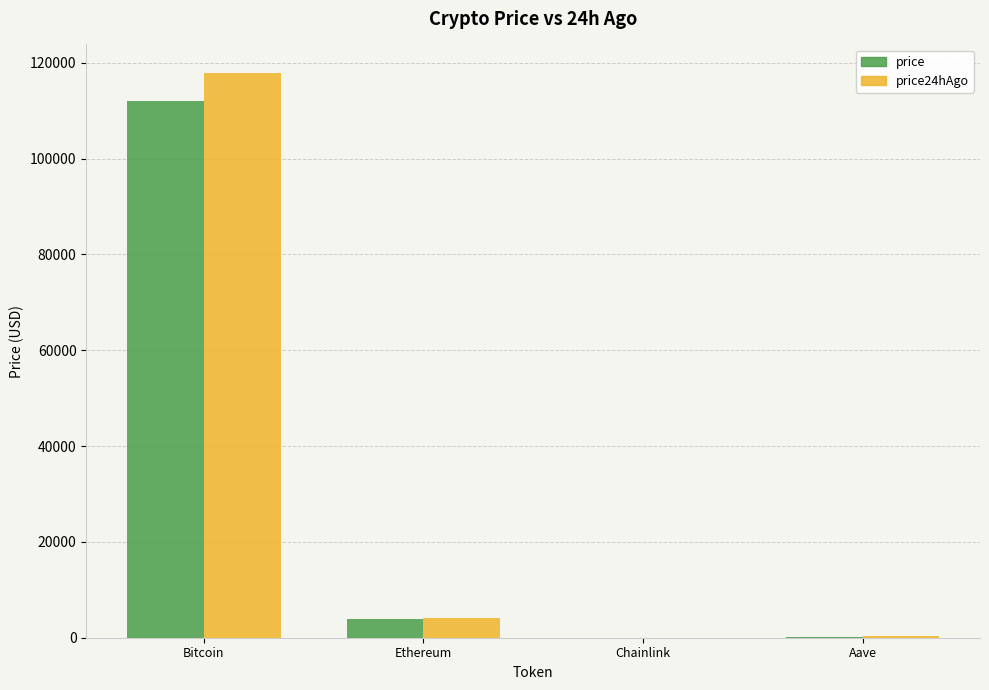

What is the difference between the price values at Aave and Ethereum?

3594.2